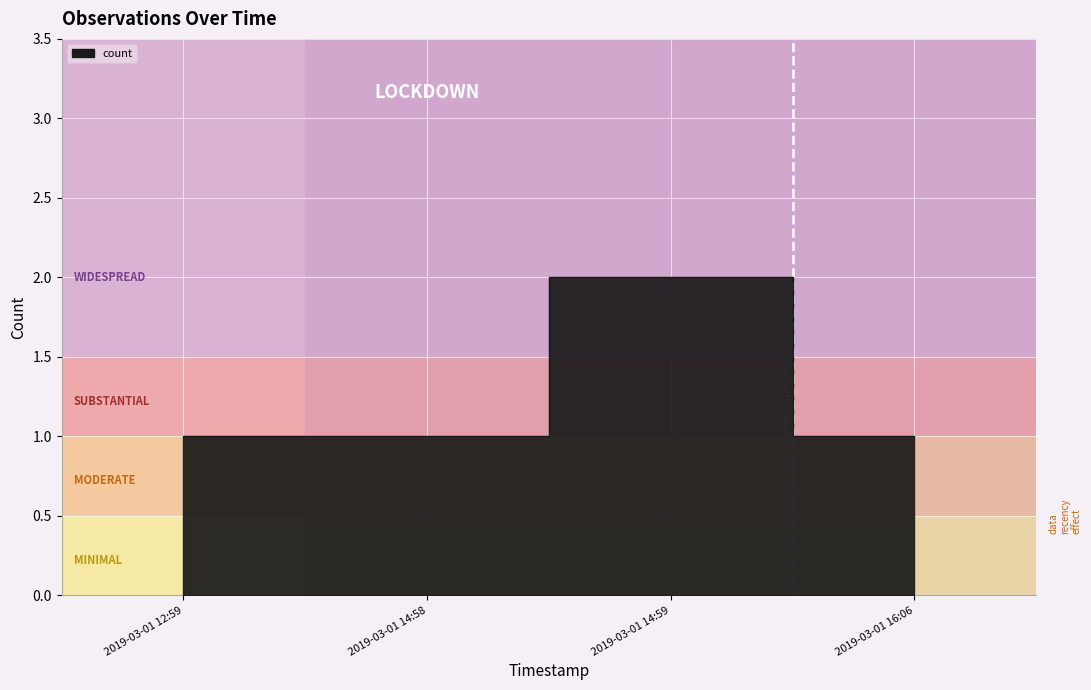

How many lines are shown in the chart?

1